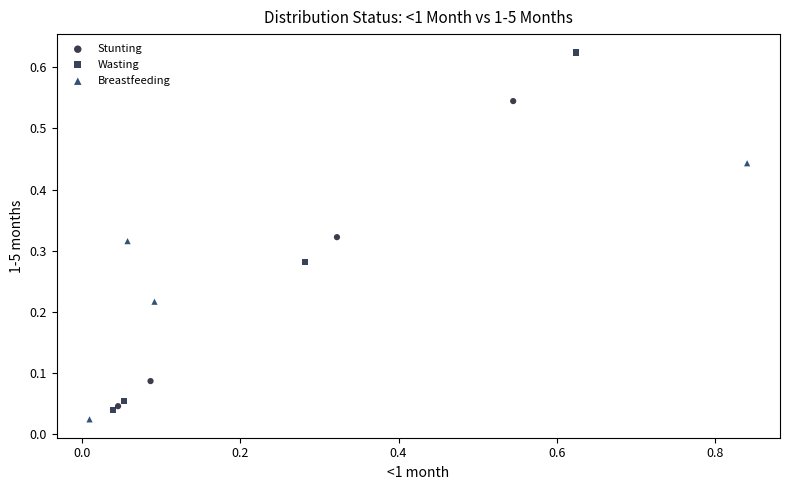

Which series has the largest Y range (max minus min)?

Wasting